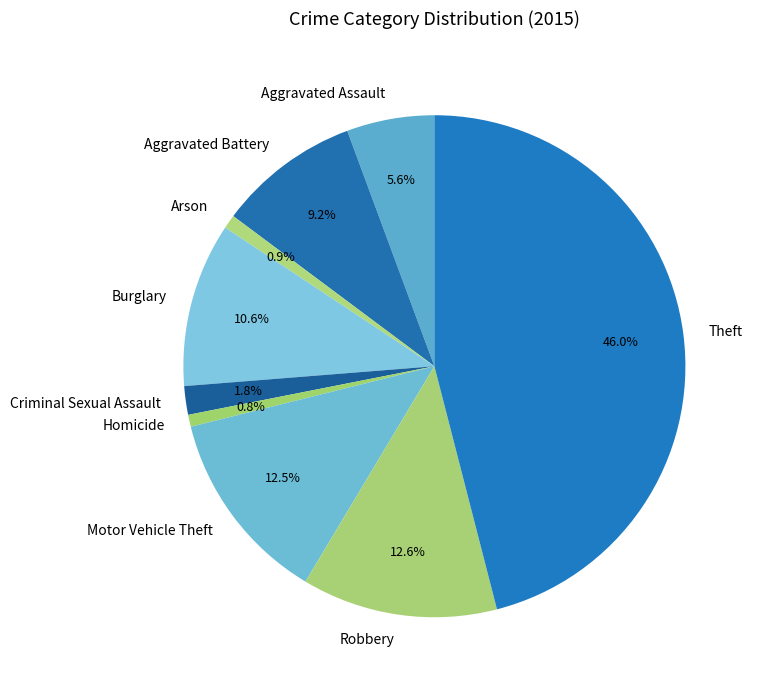

To the nearest percent, what portion does Aggravated Battery represent?

9%